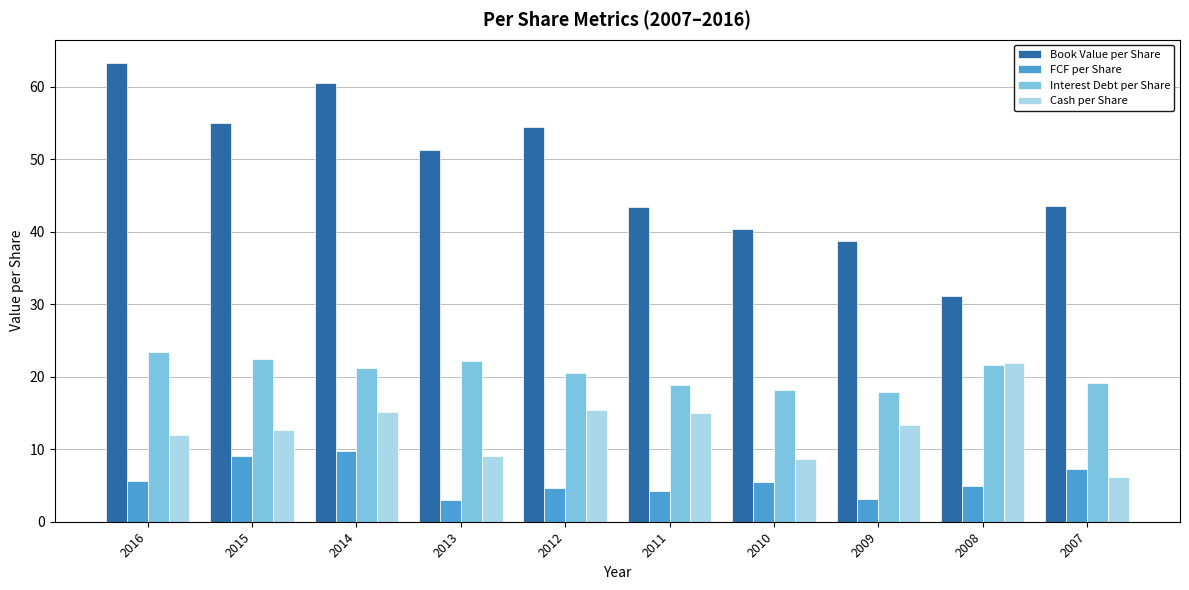

True or false: FCF per Share has a value of 6.7 at 2014.

False